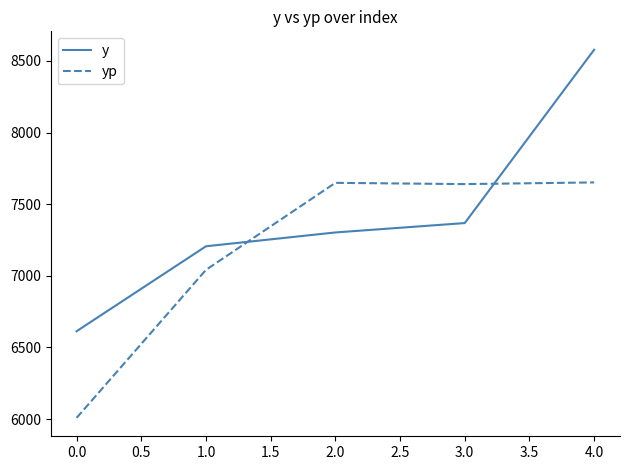

Which series has the largest total across all categories?

y